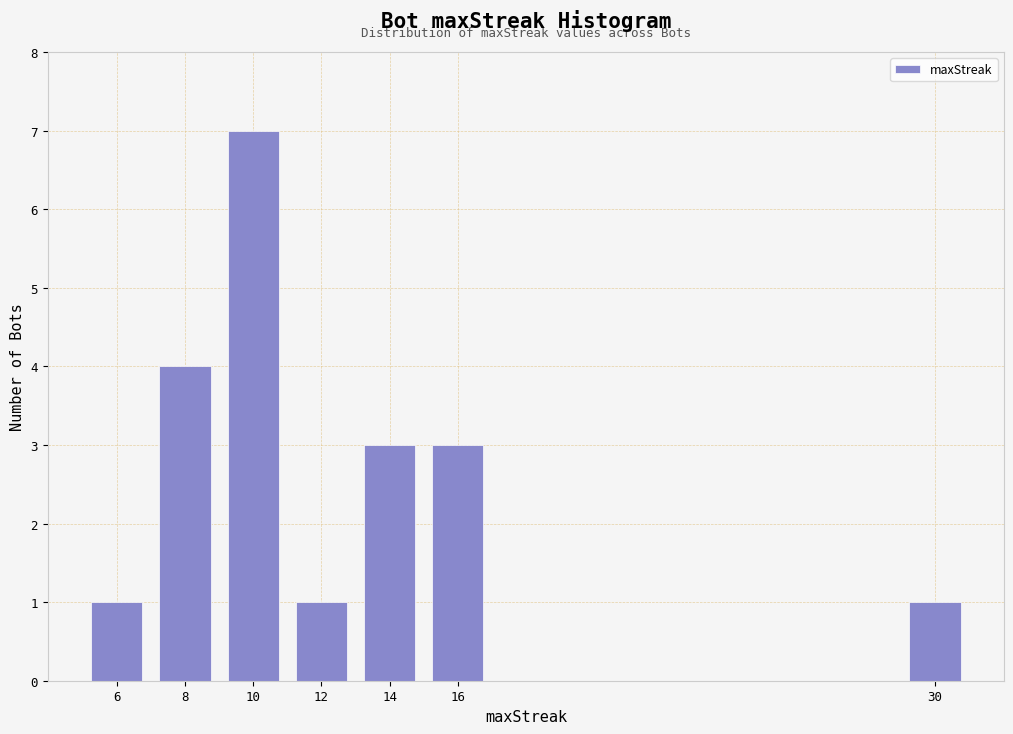

Reading right to left, extract all data points from this chart.

30=1	16=3	14=3	12=1	10=7	8=4	6=1